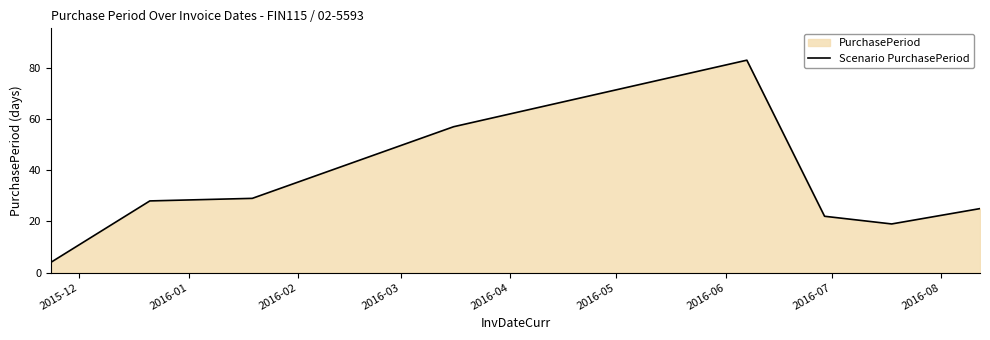

What is the difference between the second highest and minimum values?

53